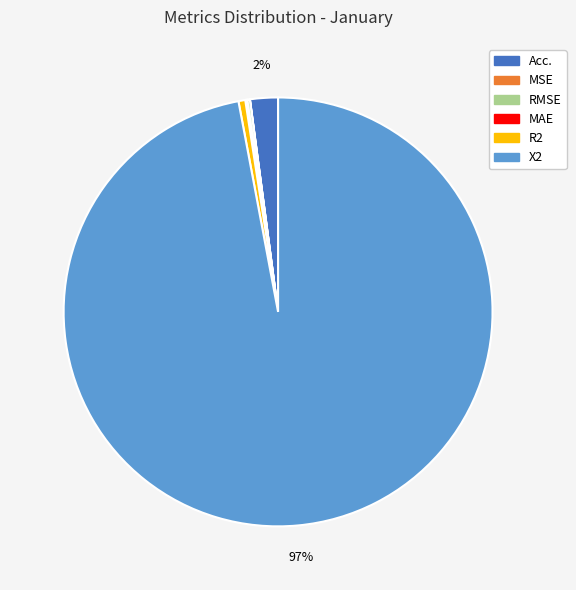

Which slice is the largest?

X2